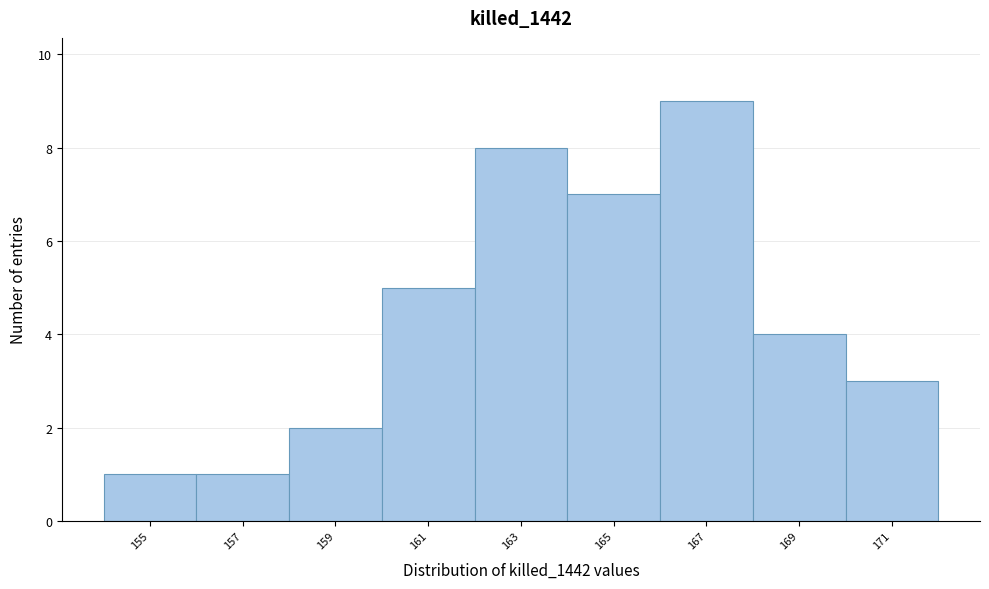

Reading left to right, what are all the values shown in this chart?

155=1	157=1	159=2	161=5	163=8	165=7	167=9	169=4	171=3